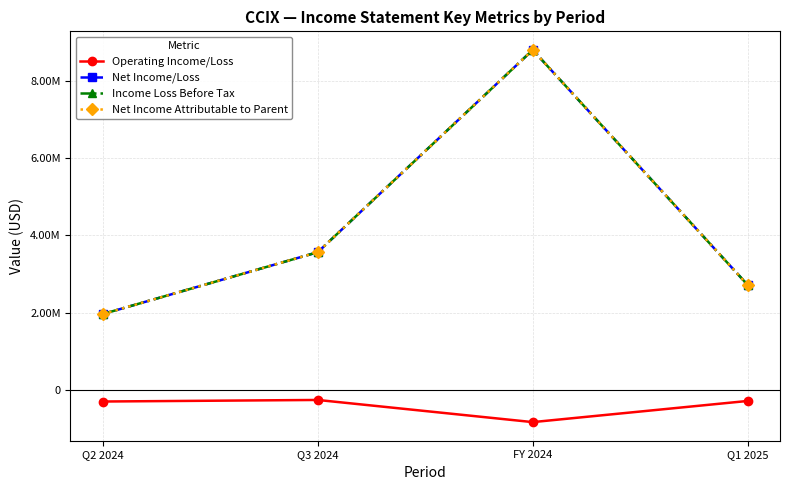

Reading left to right, extract all data points from this chart.

Operating Income/Loss: Q2 2024=-298162	Q3 2024=-257879	FY 2024=-830773	Q1 2025=-283455
Net Income/Loss: Q2 2024=1962727	Q3 2024=3562356	FY 2024=8791874	Q1 2025=2714137
Income Loss Before Tax: Q2 2024=1962727	Q3 2024=3562356	FY 2024=8791874	Q1 2025=2714137
Net Income Attributable to Parent: Q2 2024=1962727	Q3 2024=3562356	FY 2024=8791874	Q1 2025=2714137